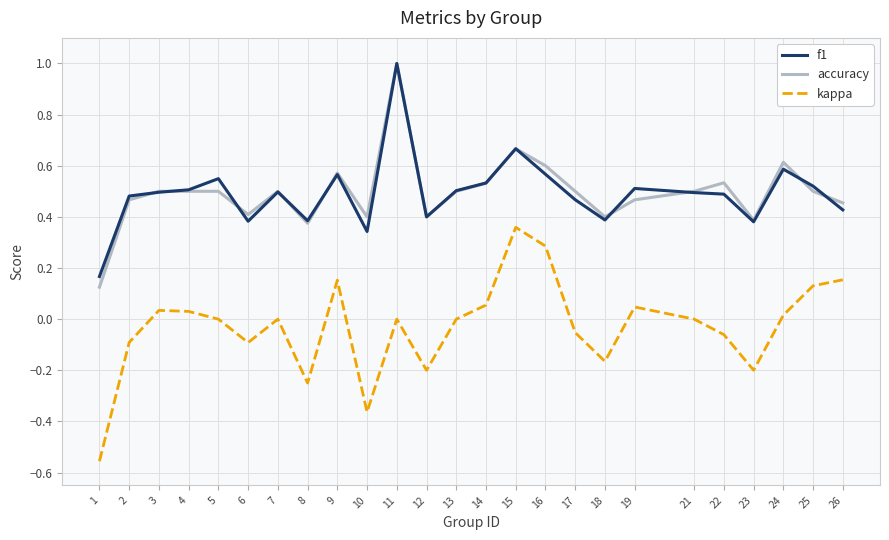

What is the difference between the maximum and minimum values in the f1 series?

0.8